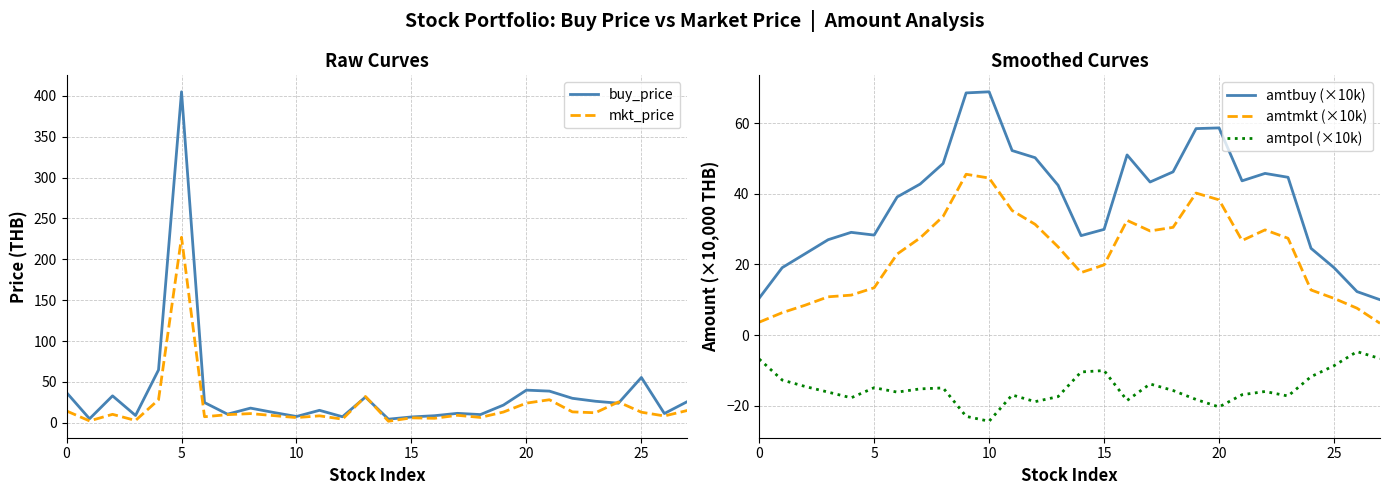

The value of amtbuy (×10k) at 10 is 68.9. True or false?

True